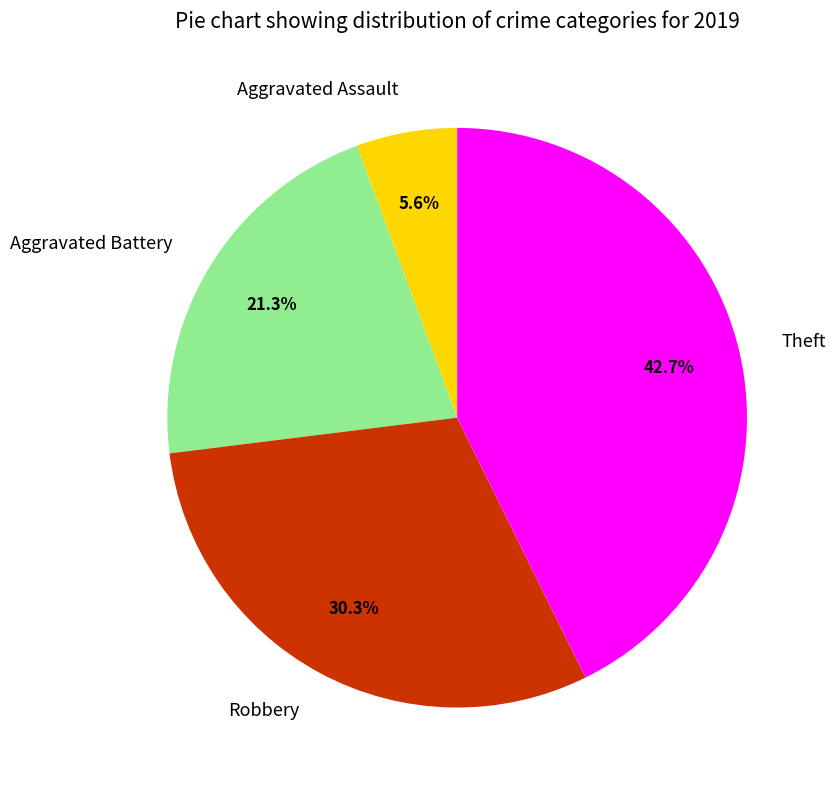

What is the smallest slice in the pie chart?

Aggravated Assault